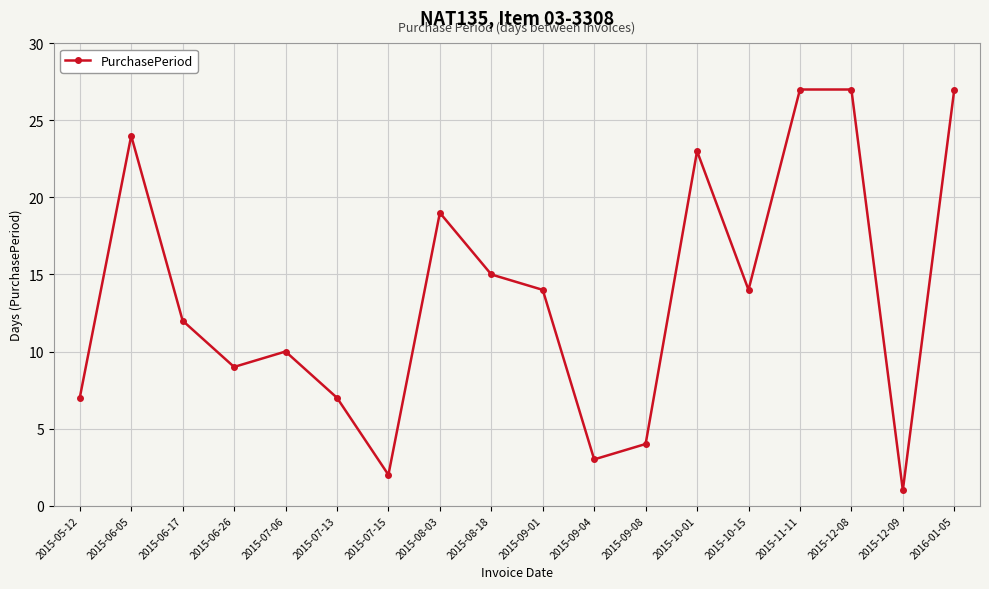

What is the difference between the maximum and second lowest values?

25